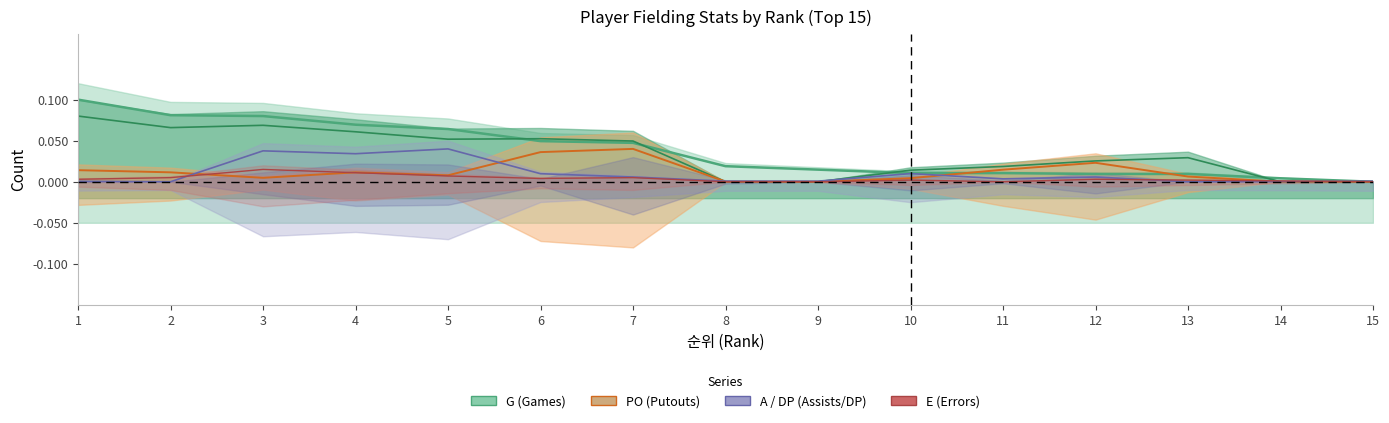

Which series changed the most between 1 and 4?

A